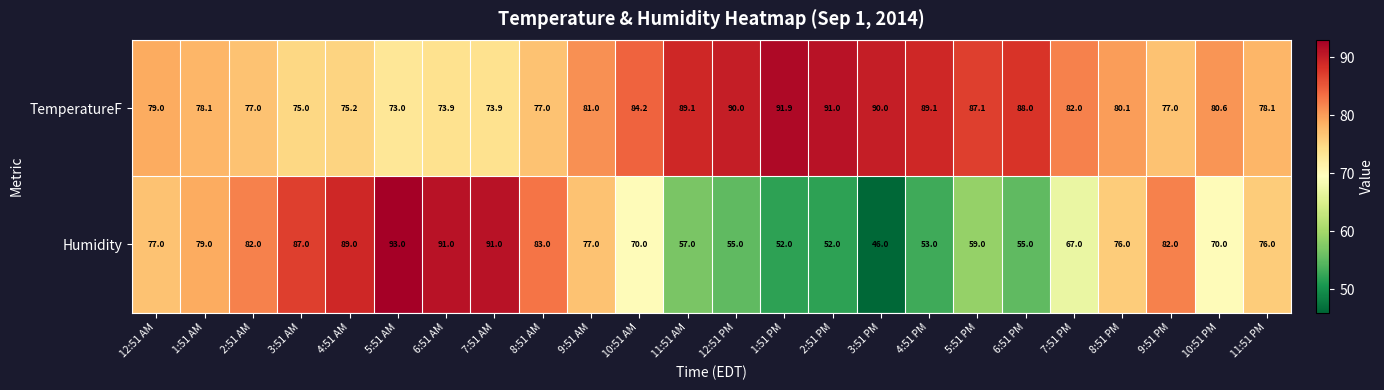

How many categories are shown in the chart?

24